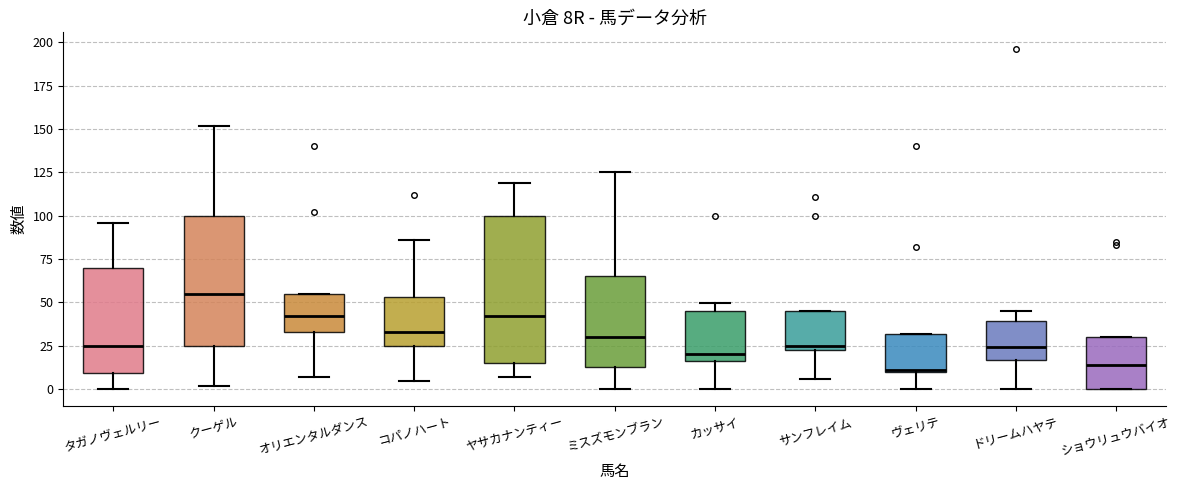

Reading left to right, read every box against the y-axis: the position of its median line, the range the box covers, and the ends of its whiskers. The values are not printed on the chart, so give them approximately, as read against the axis.

タガノヴェルリー: median 25, box 10 to 70, whiskers 0 to 95
クーゲル: median 55, box 25 to 100, whiskers 0 to 150
オリエンタルダンス: median 40, box 35 to 55, whiskers 5 to 55
コパノハート: median 35, box 25 to 55, whiskers 5 to 85
ヤサカナンティー: median 40, box 15 to 100, whiskers 5 to 120
ミスズモンブラン: median 30, box 15 to 65, whiskers 0 to 125
カッサイ: median 20, box 15 to 45, whiskers 0 to 50
サンフレイム: median 25 (just above the box's lower edge), box 25 to 45, whiskers 5 to 45
ヴェリテ: median 10, box 10 to 30, whiskers 0 to 30
ドリームハヤテ: median 25, box 15 to 40, whiskers 0 to 45
ショウリュウバイオ: median 15, box 0 to 30, whiskers 0 to 30